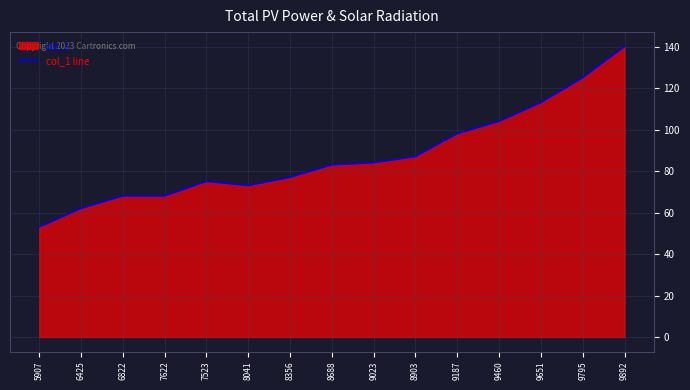

What is the maximum value shown in the chart?

140